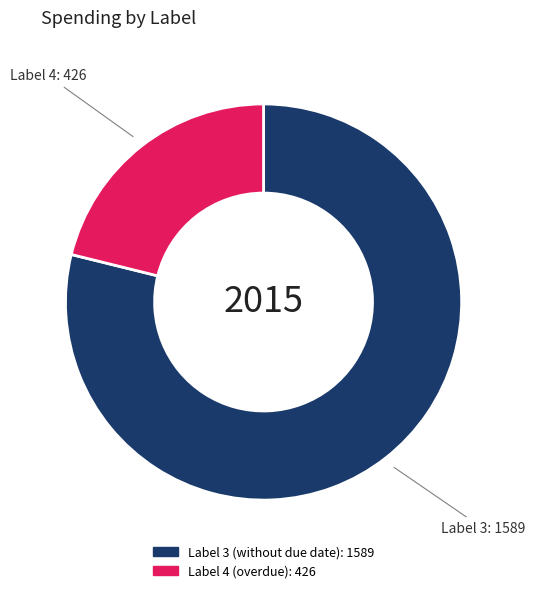

Does any single category account for the majority?

Yes